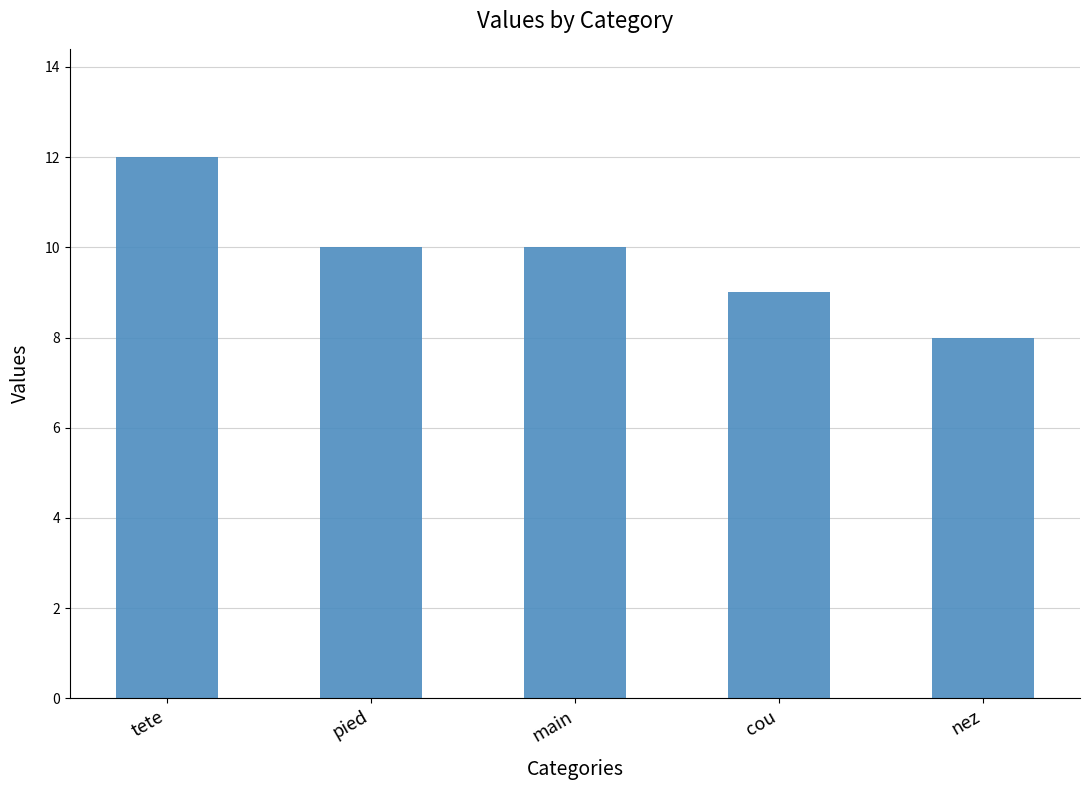

Which category has the lowest value across all series?

nez